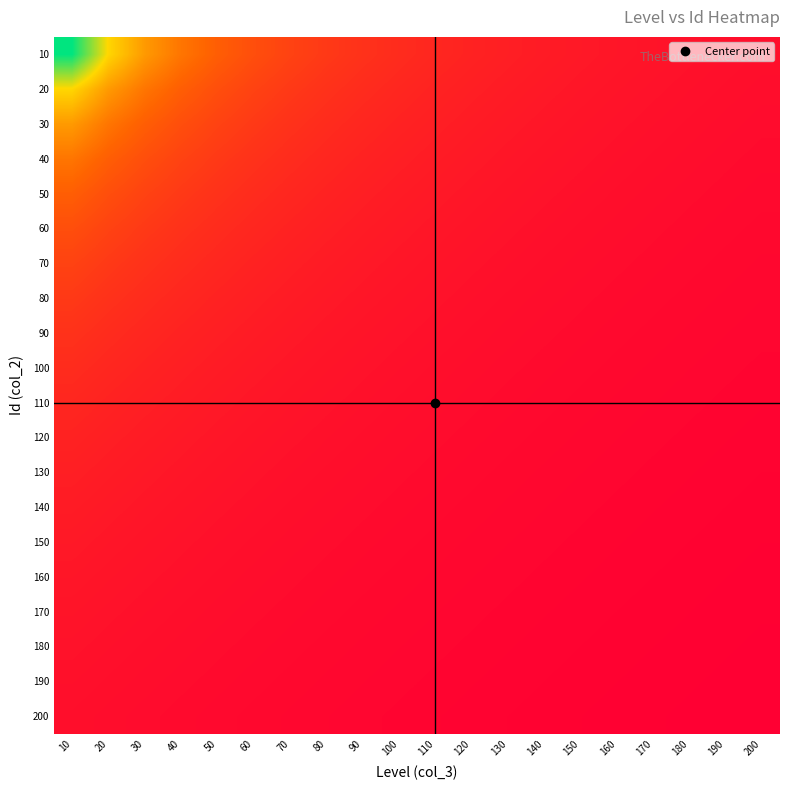

Reading left to right, extract all data points from this chart.

10: 10=1.0	20=0.7	30=0.5	40=0.4	50=0.3	60=0.3	70=0.2	80=0.2	90=0.2	100=0.1	110=0.1	120=0.1	130=0.1	140=0.1	150=0.1	160=0.1	170=0.1	180=0.1	190=0.1	200=0.0
20: 10=0.7	20=0.5	30=0.4	40=0.3	50=0.3	60=0.2	70=0.2	80=0.2	90=0.1	100=0.1	110=0.1	120=0.1	130=0.1	140=0.1	150=0.1	160=0.1	170=0.1	180=0.1	190=0.0	200=0.0
30: 10=0.5	20=0.4	30=0.3	40=0.3	50=0.2	60=0.2	70=0.2	80=0.1	90=0.1	100=0.1	110=0.1	120=0.1	130=0.1	140=0.1	150=0.1	160=0.1	170=0.1	180=0.0	190=0.0	200=0.0
40: 10=0.4	20=0.3	30=0.3	40=0.2	50=0.2	60=0.2	70=0.1	80=0.1	90=0.1	100=0.1	110=0.1	120=0.1	130=0.1	140=0.1	150=0.1	160=0.1	170=0.0	180=0.0	190=0.0	200=0.0
50: 10=0.3	20=0.3	30=0.2	40=0.2	50=0.2	60=0.1	70=0.1	80=0.1	90=0.1	100=0.1	110=0.1	120=0.1	130=0.1	140=0.1	150=0.1	160=0.0	170=0.0	180=0.0	190=0.0	200=0.0
60: 10=0.3	20=0.2	30=0.2	40=0.2	50=0.1	60=0.1	70=0.1	80=0.1	90=0.1	100=0.1	110=0.1	120=0.1	130=0.1	140=0.1	150=0.0	160=0.0	170=0.0	180=0.0	190=0.0	200=0.0
70: 10=0.2	20=0.2	30=0.2	40=0.1	50=0.1	60=0.1	70=0.1	80=0.1	90=0.1	100=0.1	110=0.1	120=0.1	130=0.1	140=0.0	150=0.0	160=0.0	170=0.0	180=0.0	190=0.0	200=0.0
80: 10=0.2	20=0.2	30=0.1	40=0.1	50=0.1	60=0.1	70=0.1	80=0.1	90=0.1	100=0.1	110=0.1	120=0.1	130=0.0	140=0.0	150=0.0	160=0.0	170=0.0	180=0.0	190=0.0	200=0.0
90: 10=0.2	20=0.1	30=0.1	40=0.1	50=0.1	60=0.1	70=0.1	80=0.1	90=0.1	100=0.1	110=0.1	120=0.0	130=0.0	140=0.0	150=0.0	160=0.0	170=0.0	180=0.0	190=0.0	200=0.0
100: 10=0.1	20=0.1	30=0.1	40=0.1	50=0.1	60=0.1	70=0.1	80=0.1	90=0.1	100=0.1	110=0.0	120=0.0	130=0.0	140=0.0	150=0.0	160=0.0	170=0.0	180=0.0	190=0.0	200=0.0
110: 10=0.1	20=0.1	30=0.1	40=0.1	50=0.1	60=0.1	70=0.1	80=0.1	90=0.1	100=0.0	110=0.0	120=0.0	130=0.0	140=0.0	150=0.0	160=0.0	170=0.0	180=0.0	190=0.0	200=0.0
120: 10=0.1	20=0.1	30=0.1	40=0.1	50=0.1	60=0.1	70=0.1	80=0.1	90=0.0	100=0.0	110=0.0	120=0.0	130=0.0	140=0.0	150=0.0	160=0.0	170=0.0	180=0.0	190=0.0	200=0.0
130: 10=0.1	20=0.1	30=0.1	40=0.1	50=0.1	60=0.1	70=0.1	80=0.0	90=0.0	100=0.0	110=0.0	120=0.0	130=0.0	140=0.0	150=0.0	160=0.0	170=0.0	180=0.0	190=0.0	200=0.0
140: 10=0.1	20=0.1	30=0.1	40=0.1	50=0.1	60=0.1	70=0.0	80=0.0	90=0.0	100=0.0	110=0.0	120=0.0	130=0.0	140=0.0	150=0.0	160=0.0	170=0.0	180=0.0	190=0.0	200=0.0
150: 10=0.1	20=0.1	30=0.1	40=0.1	50=0.1	60=0.0	70=0.0	80=0.0	90=0.0	100=0.0	110=0.0	120=0.0	130=0.0	140=0.0	150=0.0	160=0.0	170=0.0	180=0.0	190=0.0	200=0.0
160: 10=0.1	20=0.1	30=0.1	40=0.1	50=0.0	60=0.0	70=0.0	80=0.0	90=0.0	100=0.0	110=0.0	120=0.0	130=0.0	140=0.0	150=0.0	160=0.0	170=0.0	180=0.0	190=0.0	200=0.0
170: 10=0.1	20=0.1	30=0.1	40=0.0	50=0.0	60=0.0	70=0.0	80=0.0	90=0.0	100=0.0	110=0.0	120=0.0	130=0.0	140=0.0	150=0.0	160=0.0	170=0.0	180=0.0	190=0.0	200=0.0
180: 10=0.1	20=0.1	30=0.0	40=0.0	50=0.0	60=0.0	70=0.0	80=0.0	90=0.0	100=0.0	110=0.0	120=0.0	130=0.0	140=0.0	150=0.0	160=0.0	170=0.0	180=0.0	190=0.0	200=0.0
190: 10=0.1	20=0.0	30=0.0	40=0.0	50=0.0	60=0.0	70=0.0	80=0.0	90=0.0	100=0.0	110=0.0	120=0.0	130=0.0	140=0.0	150=0.0	160=0.0	170=0.0	180=0.0	190=0.0	200=0.0
200: 10=0.0	20=0.0	30=0.0	40=0.0	50=0.0	60=0.0	70=0.0	80=0.0	90=0.0	100=0.0	110=0.0	120=0.0	130=0.0	140=0.0	150=0.0	160=0.0	170=0.0	180=0.0	190=0.0	200=0.0